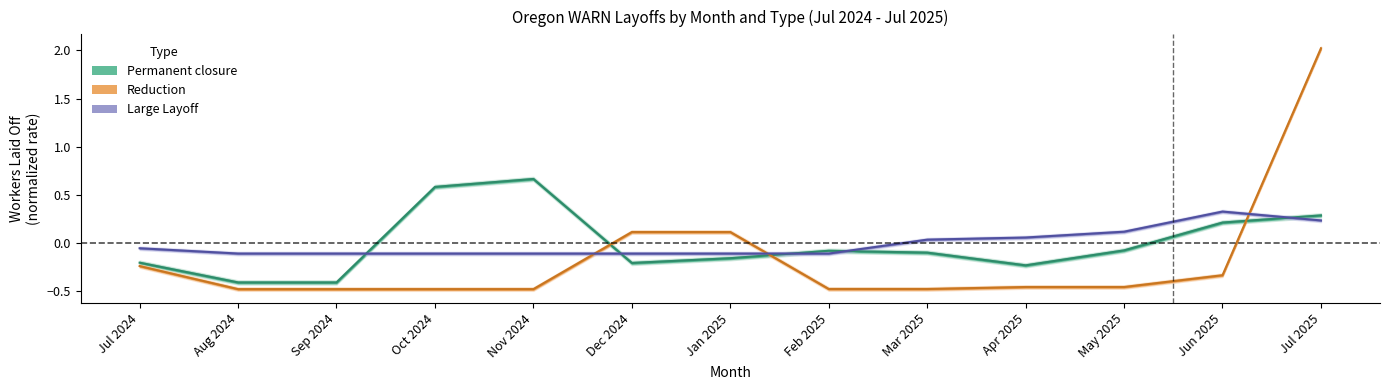

Does the chart display data point markers on the line(s)?

No